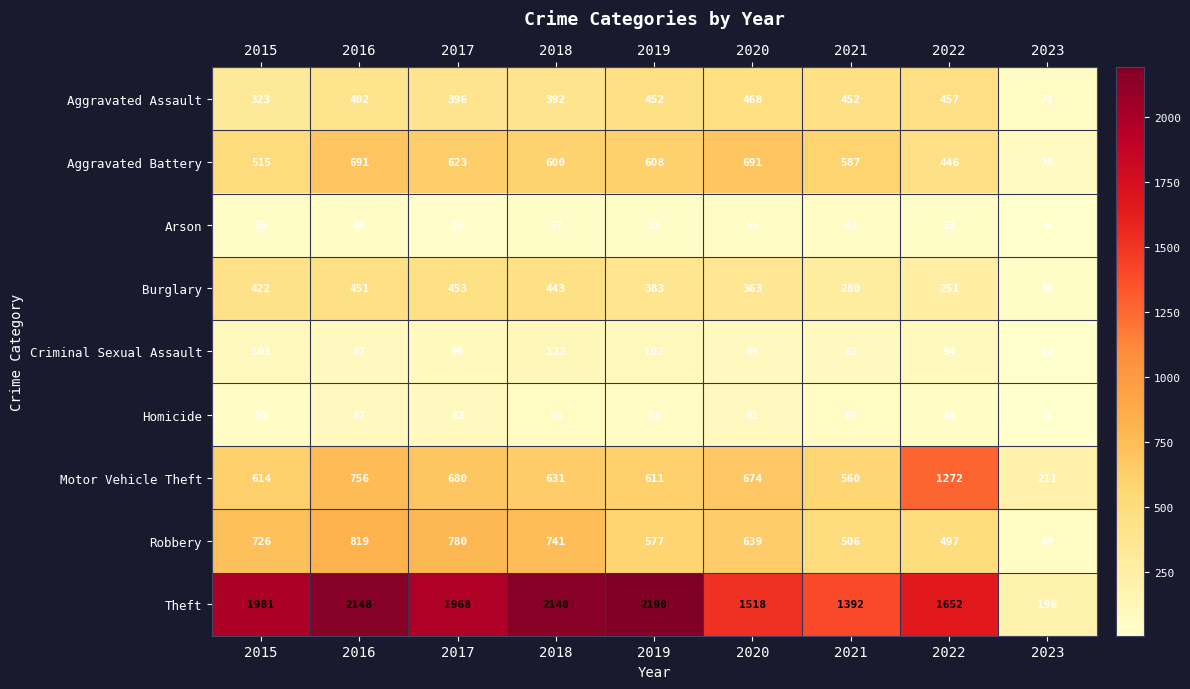

How many data points in Burglary are less than 383?

4